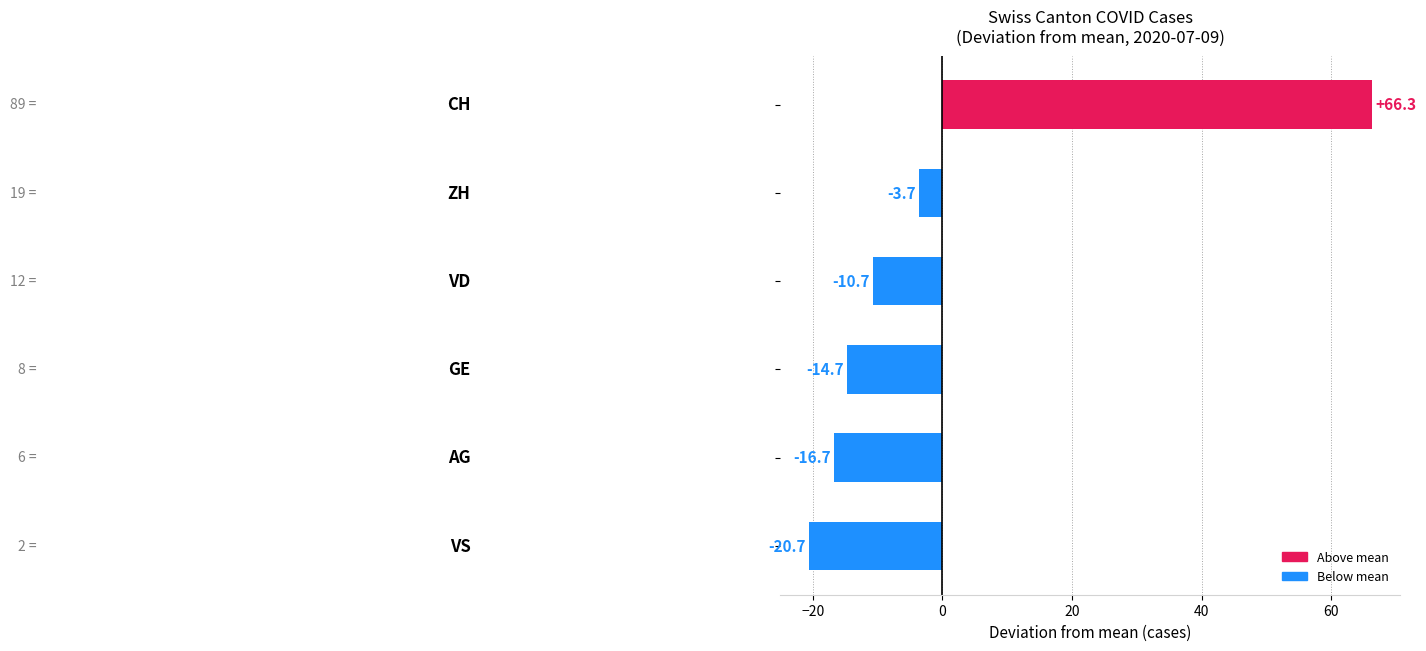

What is the difference between the maximum and minimum values?

87.0